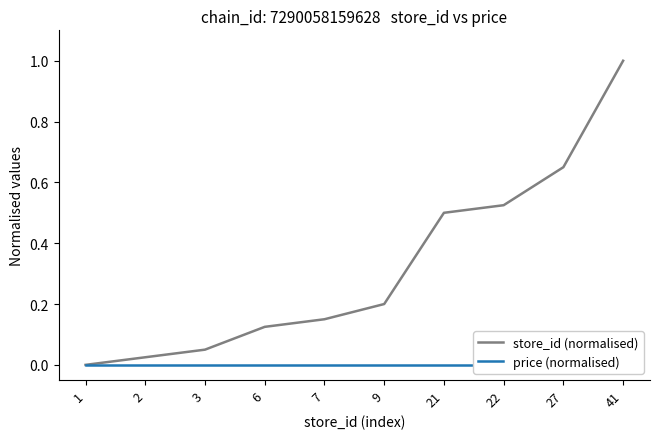

Where is price (normalised) nearest to the value 0?

1